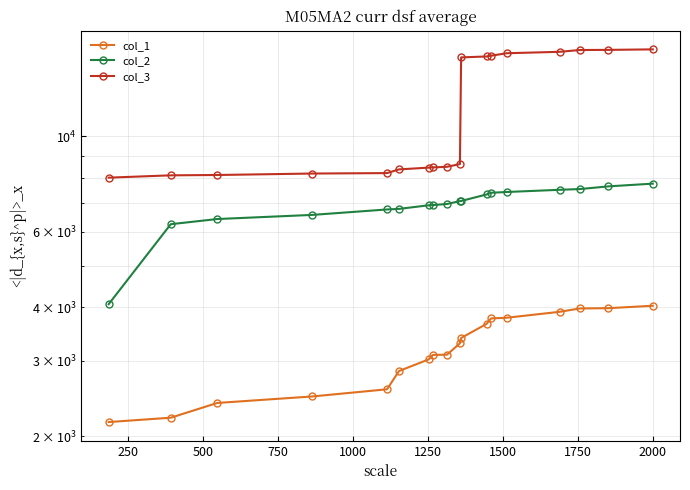

What is the minimum value for col_3?

8010